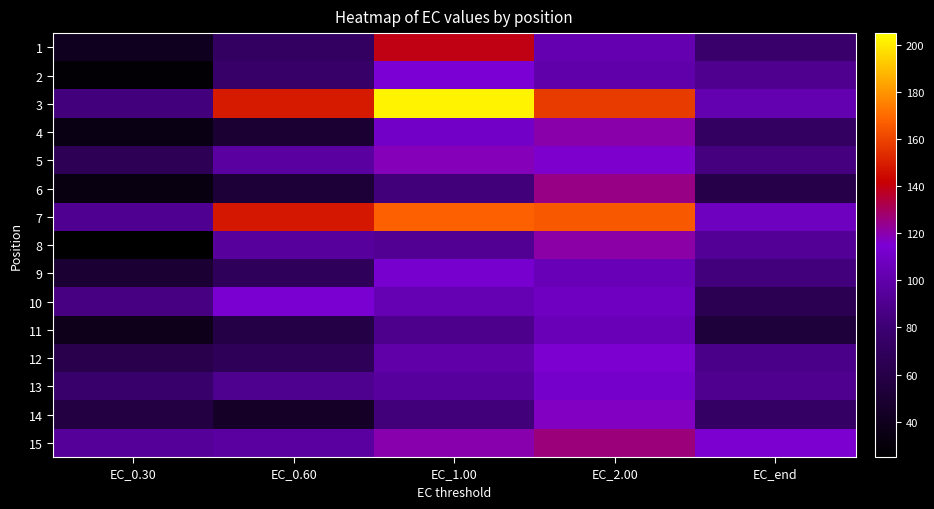

Reading left to right, list all the values displayed in this chart.

1: EC_0.30=40.5	EC_0.60=71.9	EC_1.00=139.6	EC_2.00=102.2	EC_end=77.5
2: EC_0.30=27.8	EC_0.60=75.6	EC_1.00=115.0	EC_2.00=100.0	EC_end=90.6
3: EC_0.30=83.6	EC_0.60=148.9	EC_1.00=201.8	EC_2.00=157.6	EC_end=101.6
4: EC_0.30=34.9	EC_0.60=50.4	EC_1.00=110.1	EC_2.00=119.9	EC_end=72.2
5: EC_0.30=67.1	EC_0.60=96.4	EC_1.00=118.5	EC_2.00=116.0	EC_end=84.1
6: EC_0.30=33.0	EC_0.60=52.9	EC_1.00=82.9	EC_2.00=125.0	EC_end=60.2
7: EC_0.30=91.4	EC_0.60=148.2	EC_1.00=167.5	EC_2.00=165.4	EC_end=107.7
8: EC_0.30=25.7	EC_0.60=95.0	EC_1.00=92.4	EC_2.00=120.9	EC_end=93.1
9: EC_0.30=50.1	EC_0.60=68.9	EC_1.00=113.0	EC_2.00=104.6	EC_end=83.6
10: EC_0.30=85.2	EC_0.60=114.6	EC_1.00=103.2	EC_2.00=108.6	EC_end=65.1
11: EC_0.30=38.1	EC_0.60=58.8	EC_1.00=88.9	EC_2.00=104.8	EC_end=53.5
12: EC_0.30=61.8	EC_0.60=67.3	EC_1.00=99.6	EC_2.00=115.7	EC_end=87.7
13: EC_0.30=76.4	EC_0.60=89.8	EC_1.00=95.4	EC_2.00=112.1	EC_end=90.5
14: EC_0.30=57.3	EC_0.60=44.8	EC_1.00=82.9	EC_2.00=117.2	EC_end=73.2
15: EC_0.30=93.9	EC_0.60=96.4	EC_1.00=119.8	EC_2.00=126.6	EC_end=115.4